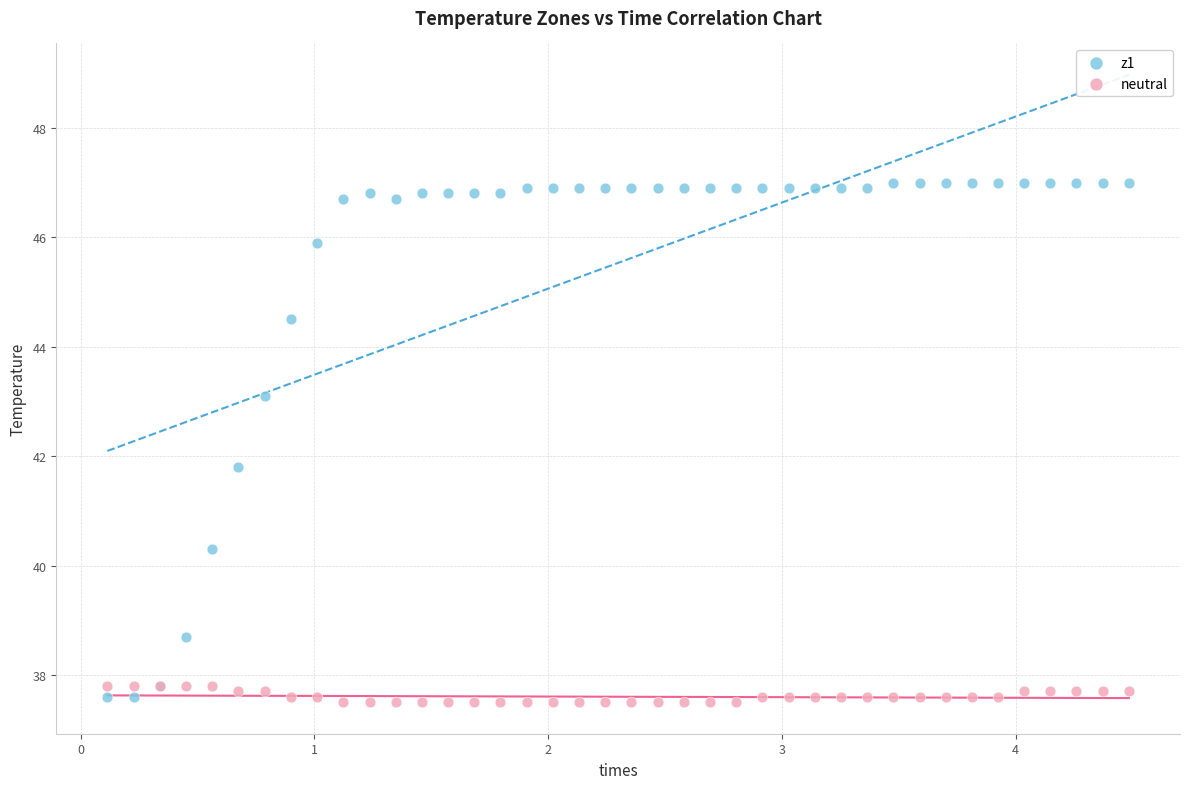

What are all the series names shown in the legend?

z1, neutral